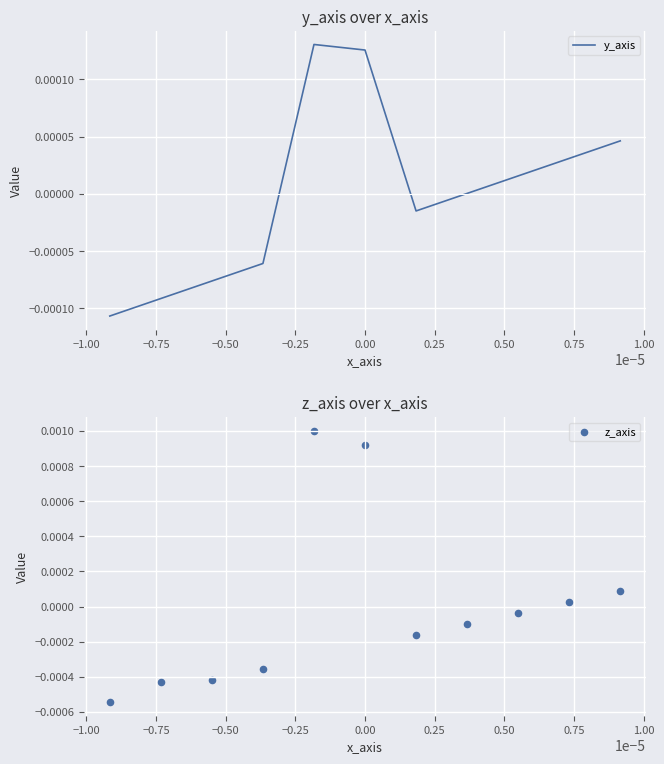

What are all the series names shown in the legend?

y_axis, z_axis